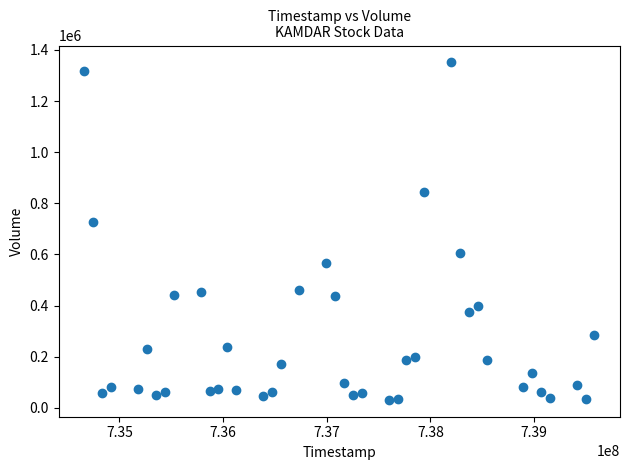

What Y value in the scatter plot is closest to 691000?

728000